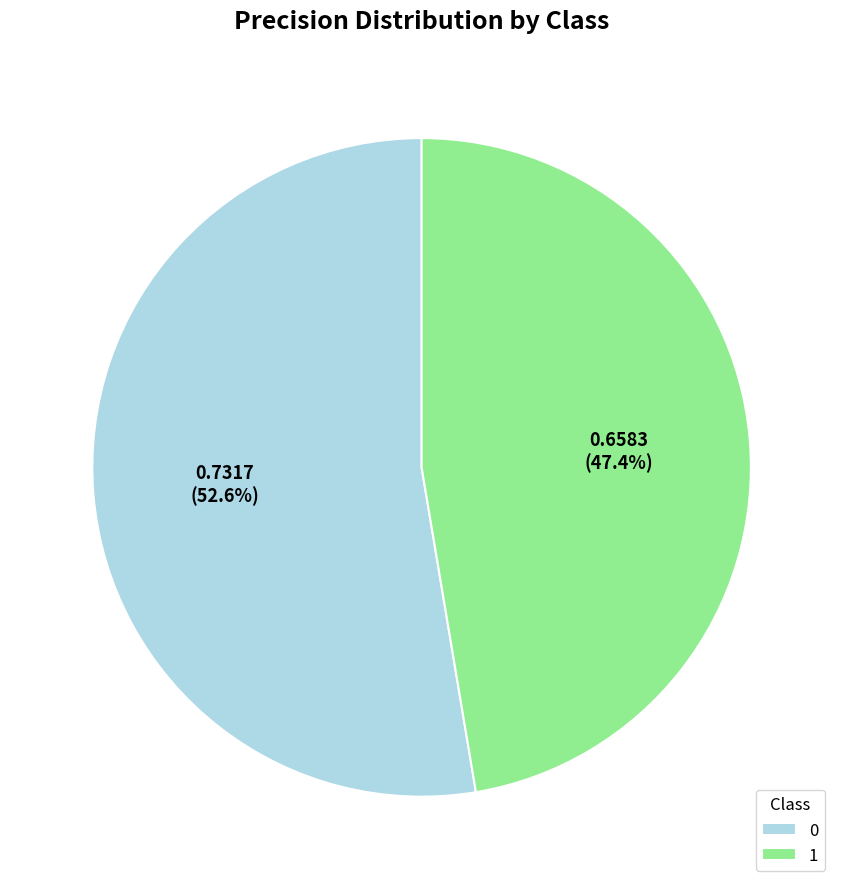

To the nearest percent, what portion does 1 represent?

47%